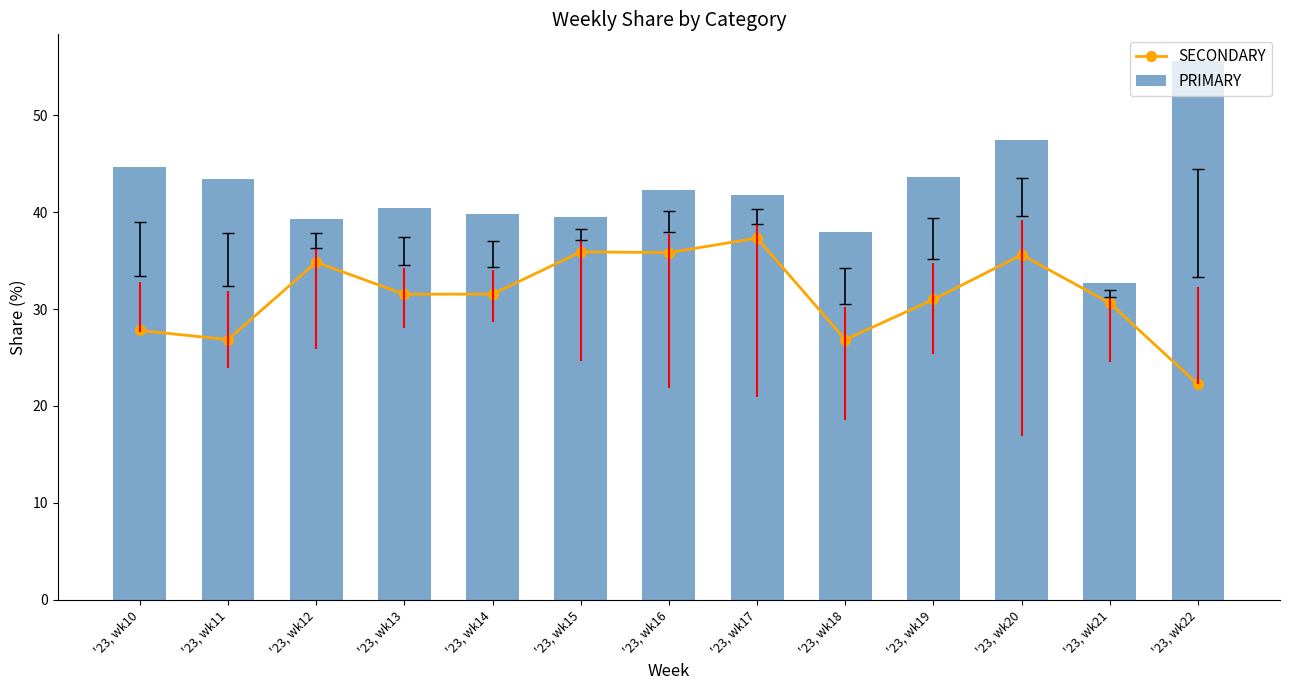

Reading left to right, what are all the values shown in this chart?

SECONDARY: 27.8	26.8	34.8	31.5	31.5	35.9	35.8	37.3	26.9	31.0	35.6	30.6	22.2
PRIMARY: 44.6	43.4	39.3	40.4	39.8	39.5	42.3	41.8	38.0	43.7	47.5	32.7	55.6